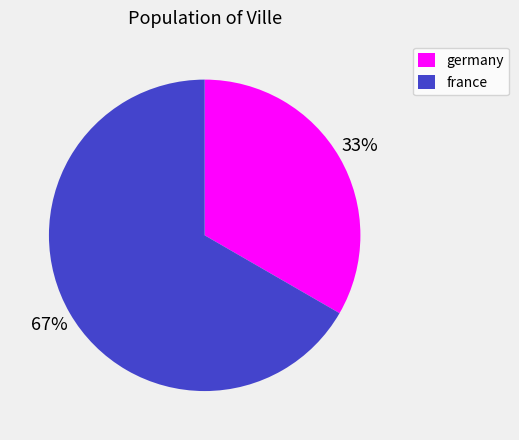

Does germany represent more than half of the total?

No